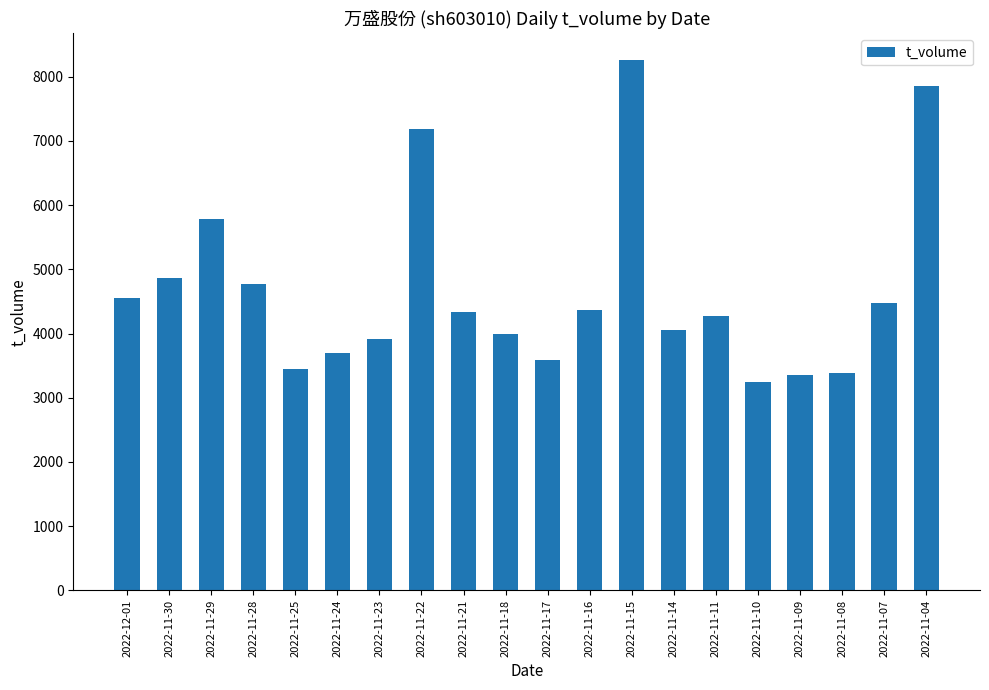

What is the maximum value shown in the chart?

8262